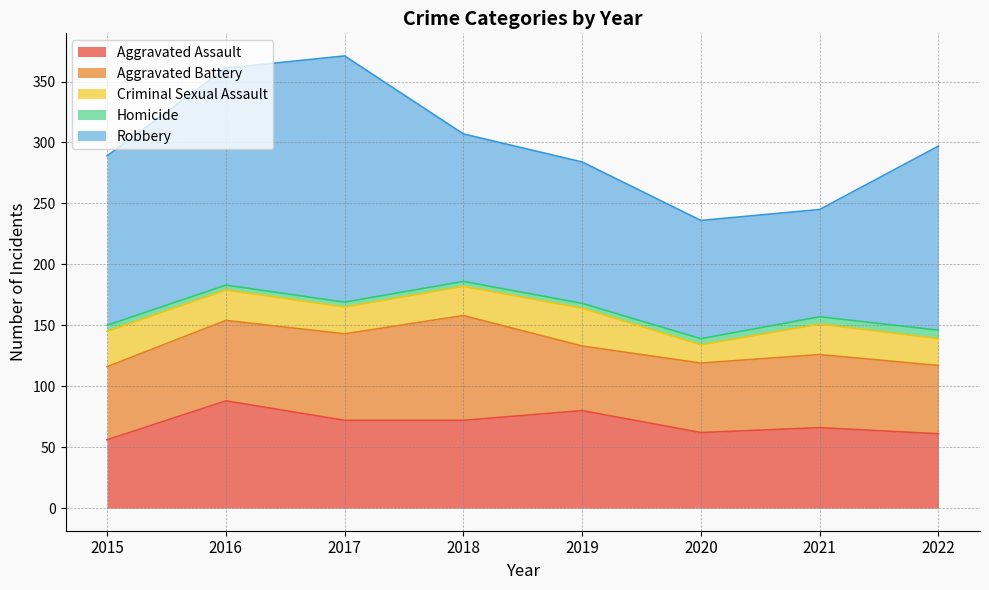

At which label does Aggravated Assault reach its peak?

2016